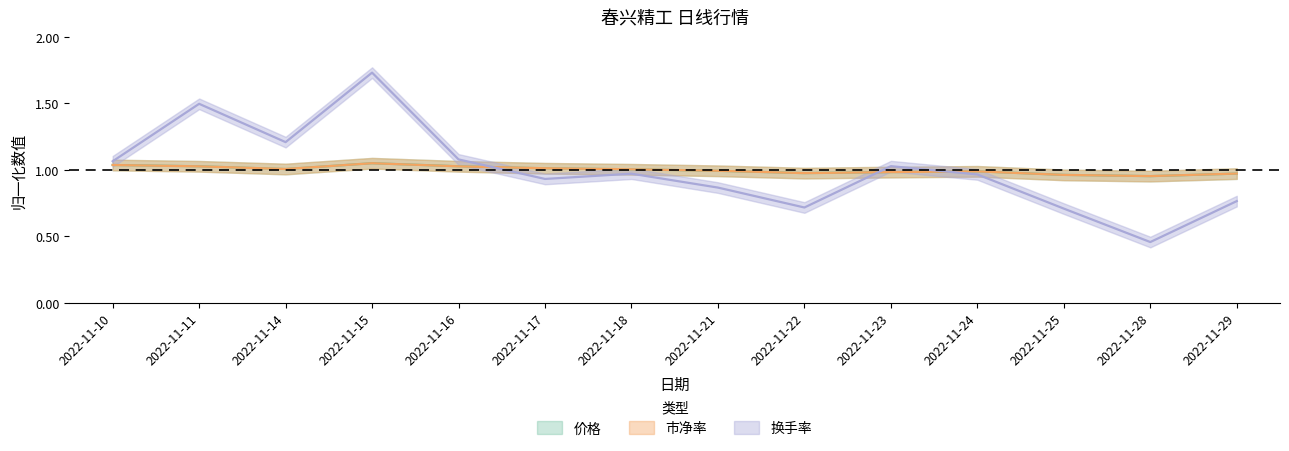

What is the average value of the 价格 series?

1.0